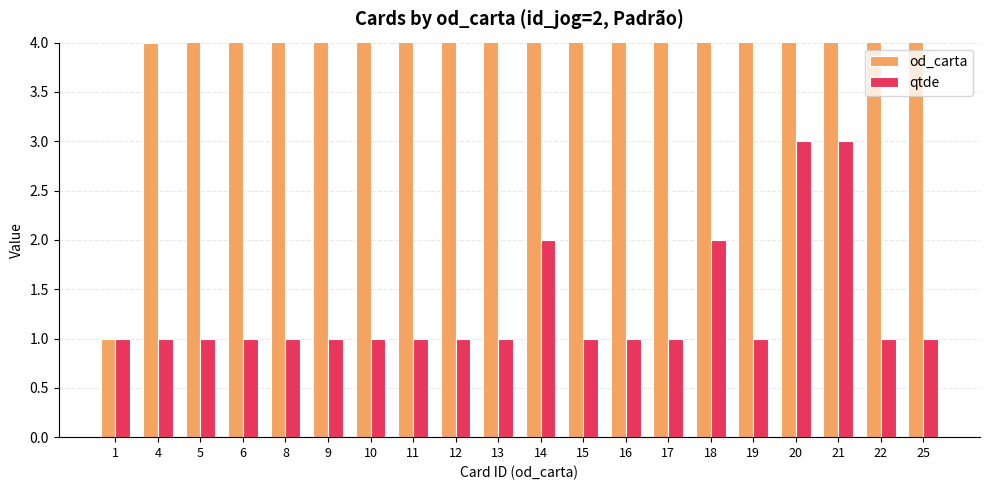

At which category does the chart reach its peak across all series?

25